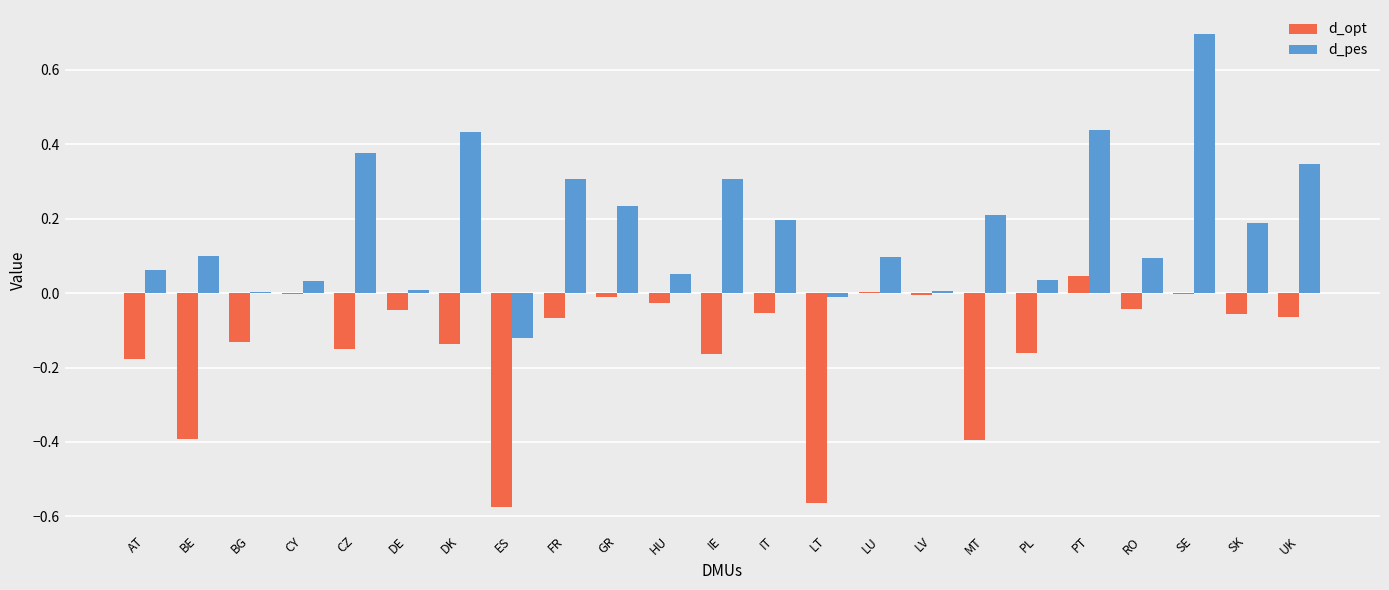

Is it true that d_opt equals -0.0 at RO?

True